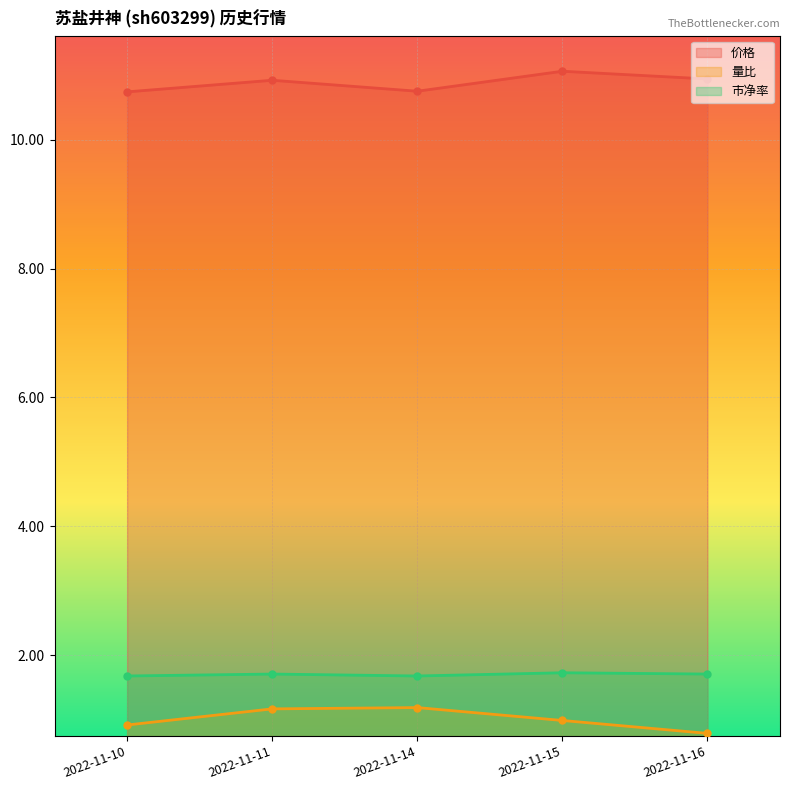

True or false: 量比 and 价格 intersect in this chart.

False